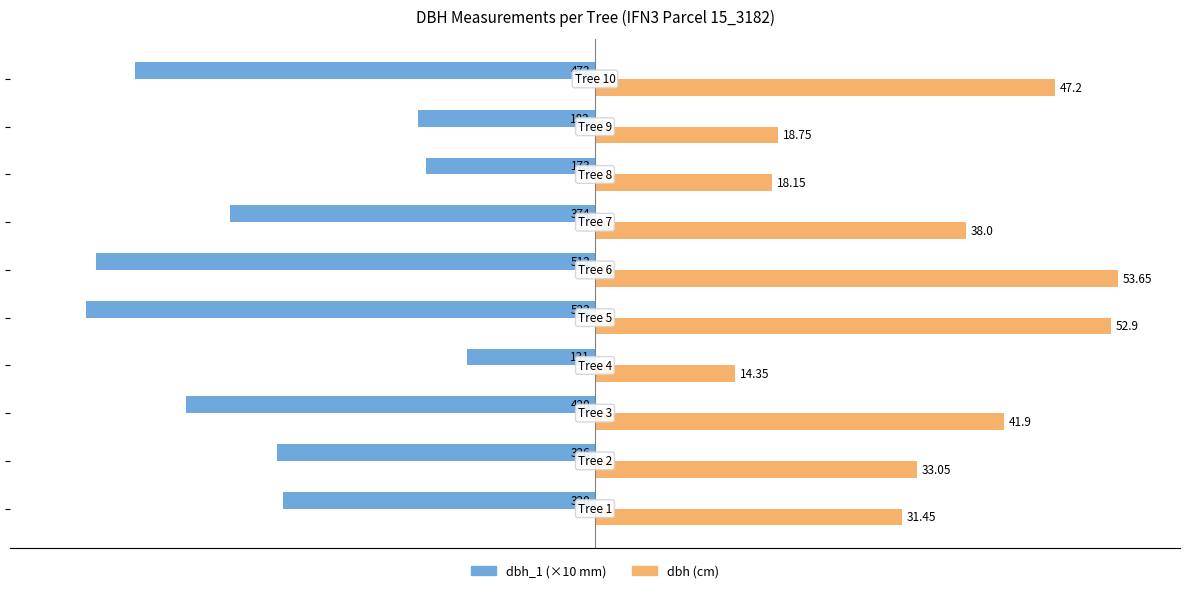

Which series has the largest total across all categories?

dbh (cm)